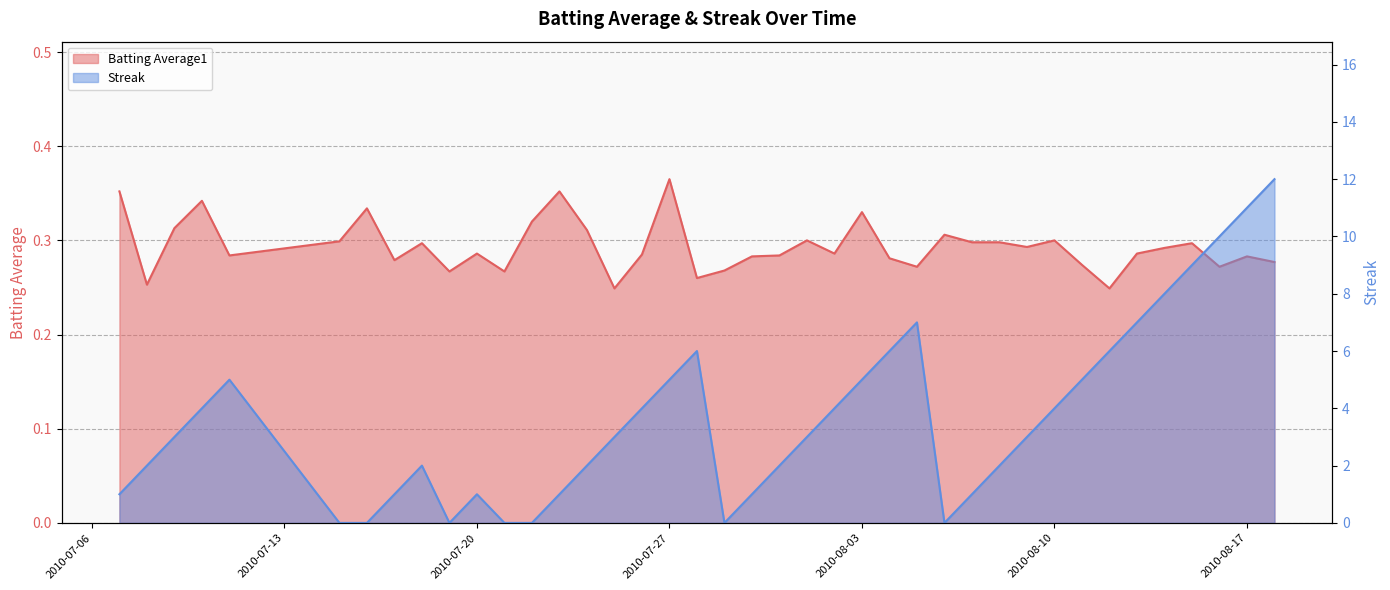

Where is the first local minimum for Streak?

2010-07-19